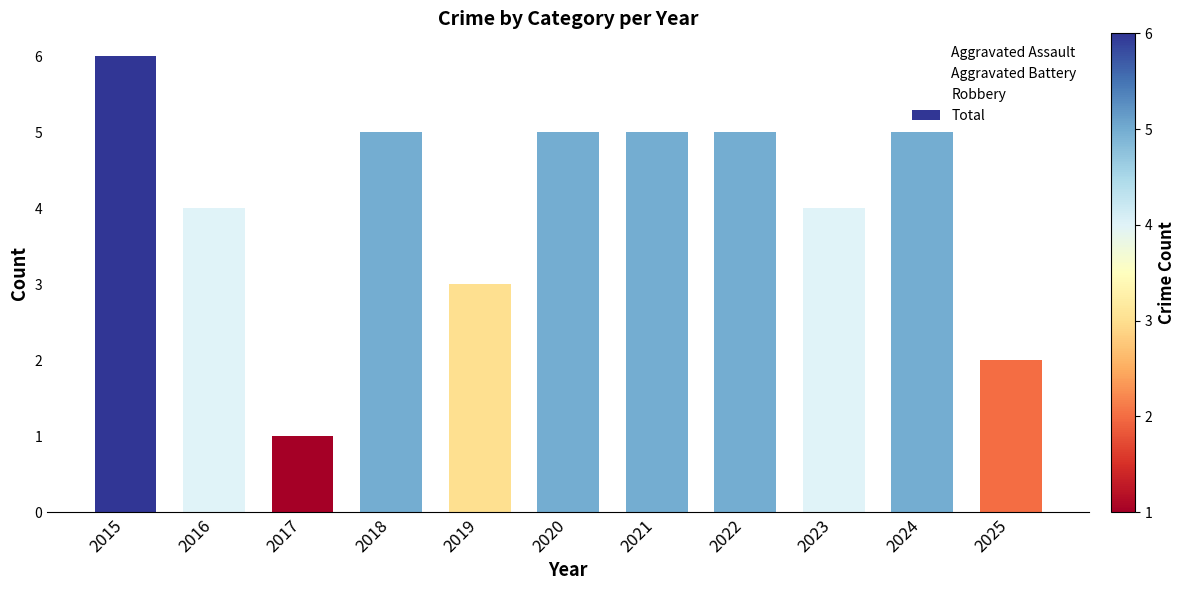

Approximately how many times larger is the value at 2021 compared to 2018?

1.0